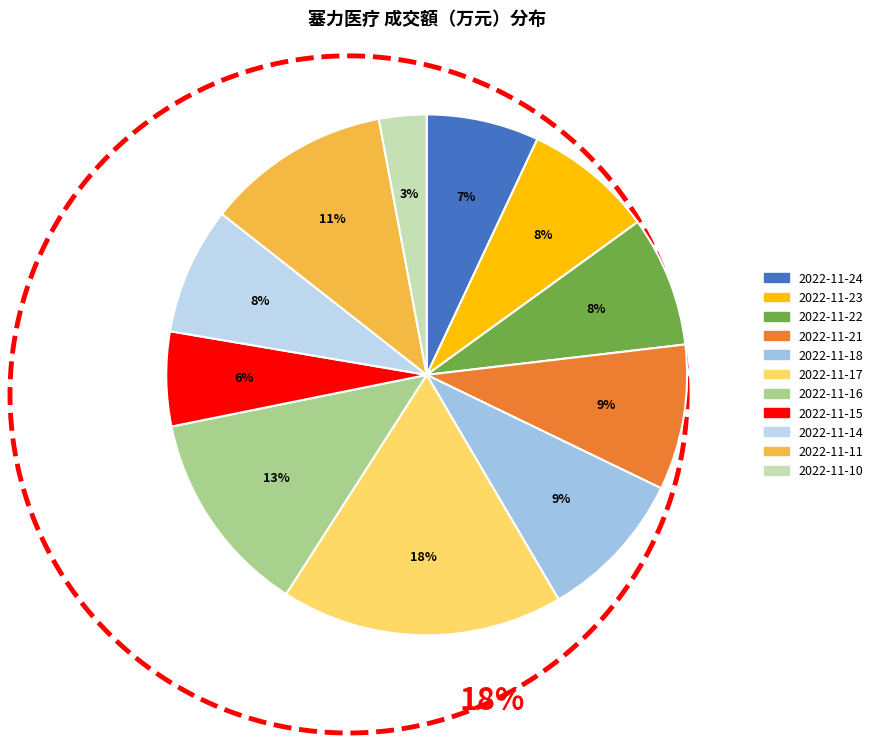

Rank the categories by value from lowest to highest.

2022-11-10, 2022-11-15, 2022-11-24, 2022-11-14, 2022-11-23, 2022-11-22, 2022-11-21, 2022-11-18, 2022-11-11, 2022-11-16, 2022-11-17